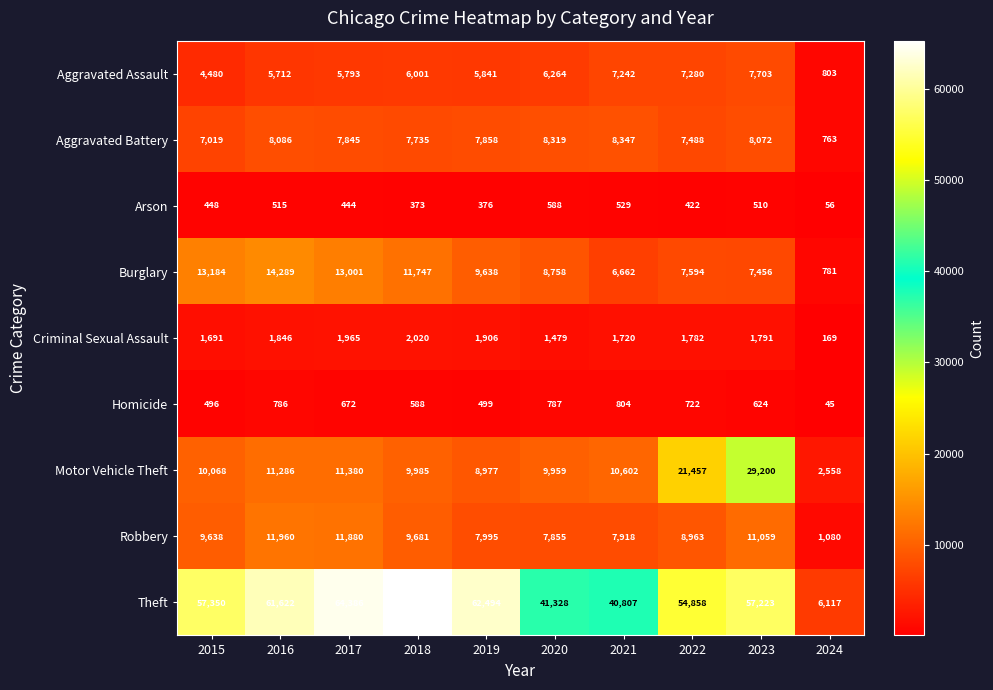

Is it true that Theft equals 19754 at 2020?

False